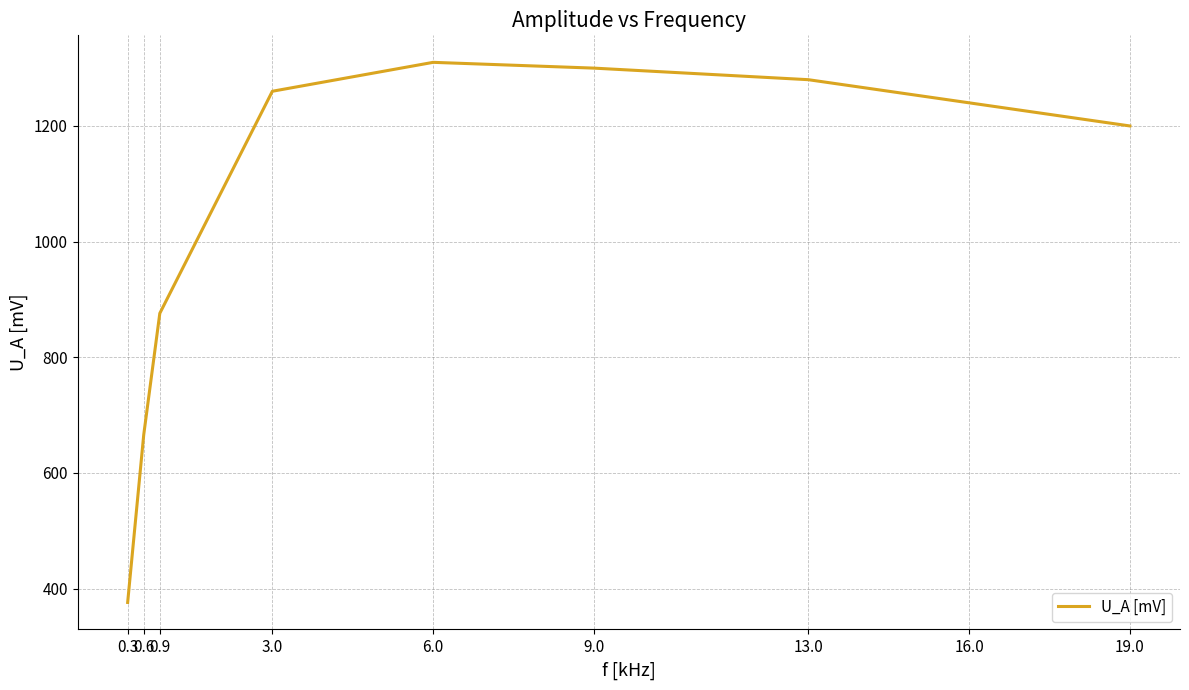

What is the difference between the second highest and second lowest values?

634